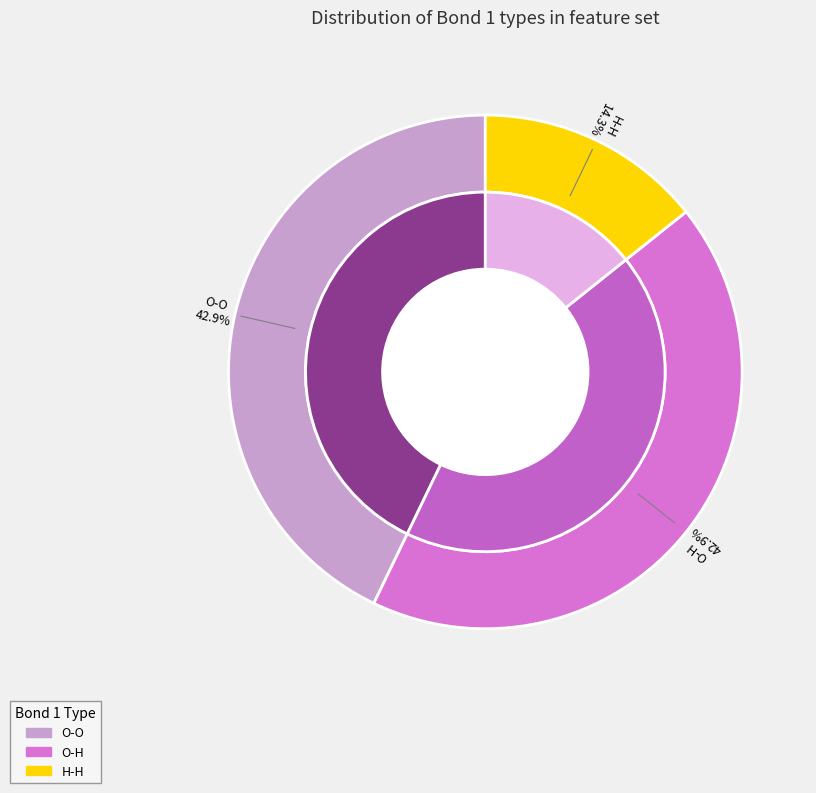

The H-H slice represents 40% of the pie. True or false?

False